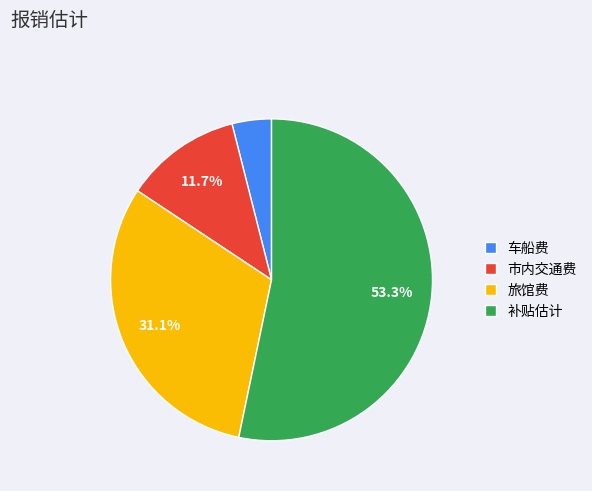

Approximately how many times larger is the value at 车船费 compared to 旅馆费?

0.1